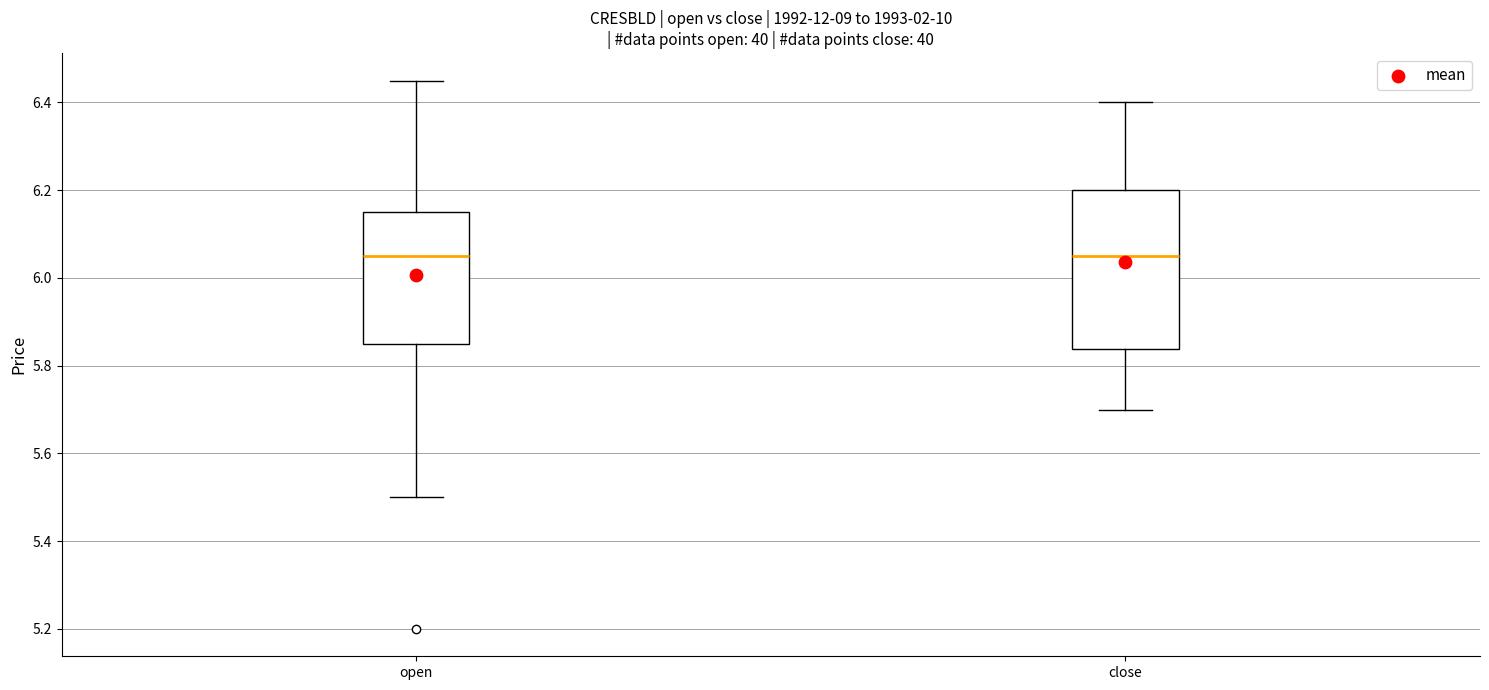

Reading left to right, transcribe this box plot: for each box, give where its median line is, the range the box spans, and where its two whiskers end, as read against the y-axis. The values are not printed on the chart, so give them approximately, as read against the axis.

open: median 6.06, box 5.86 to 6.16, whiskers 5.50 to 6.46
close: median 6.06, box 5.84 to 6.20, whiskers 5.70 to 6.40